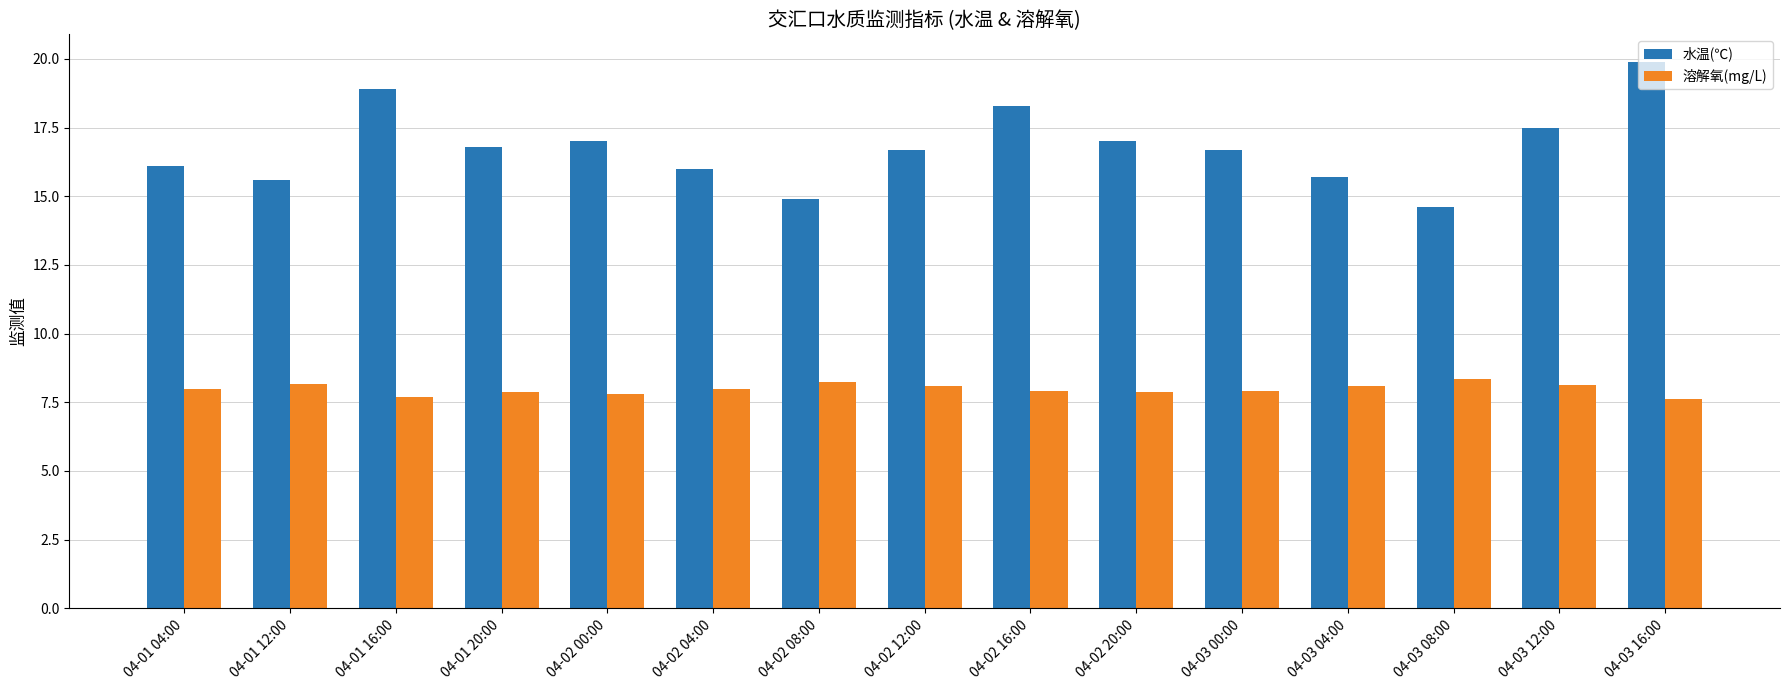

True or false: 水温(℃) has a value of 25.0 at 04-01 12:00.

False